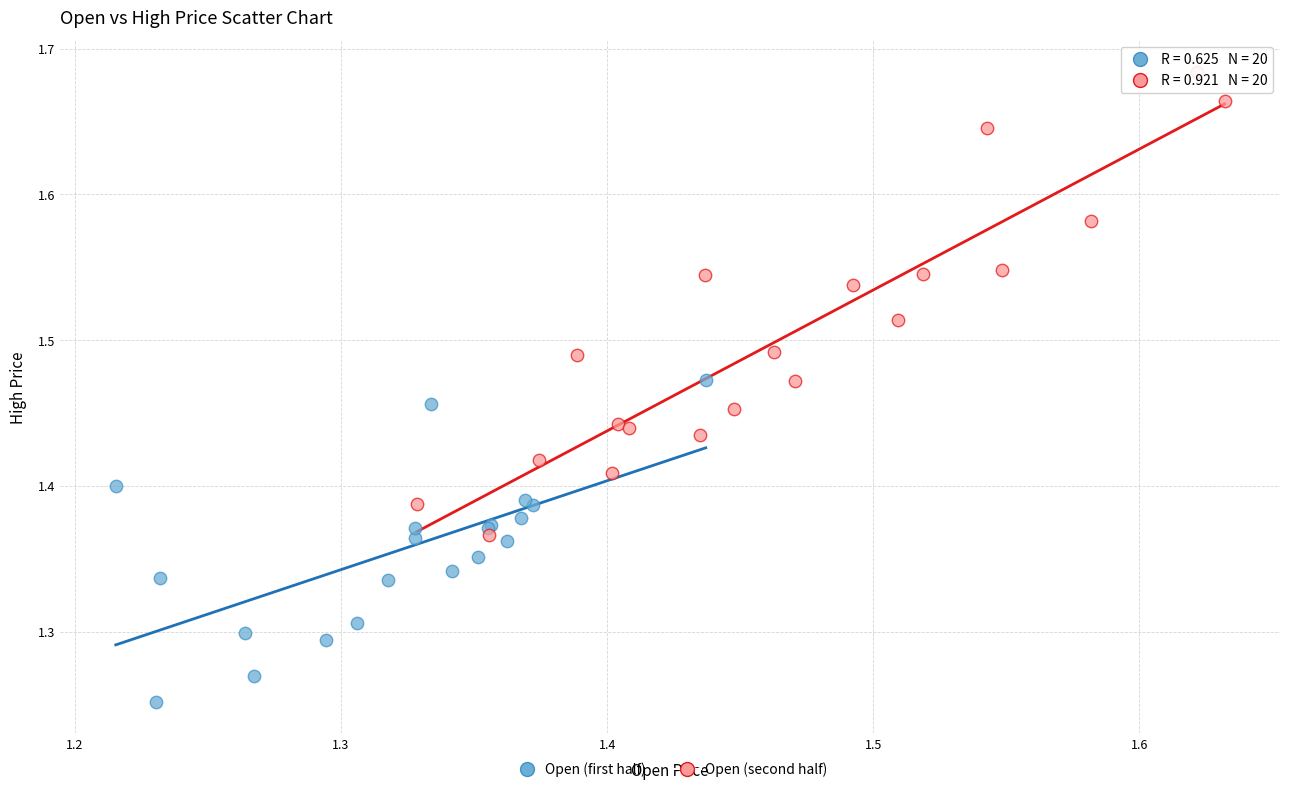

Which series reaches the maximum Y coordinate?

Open (second half)